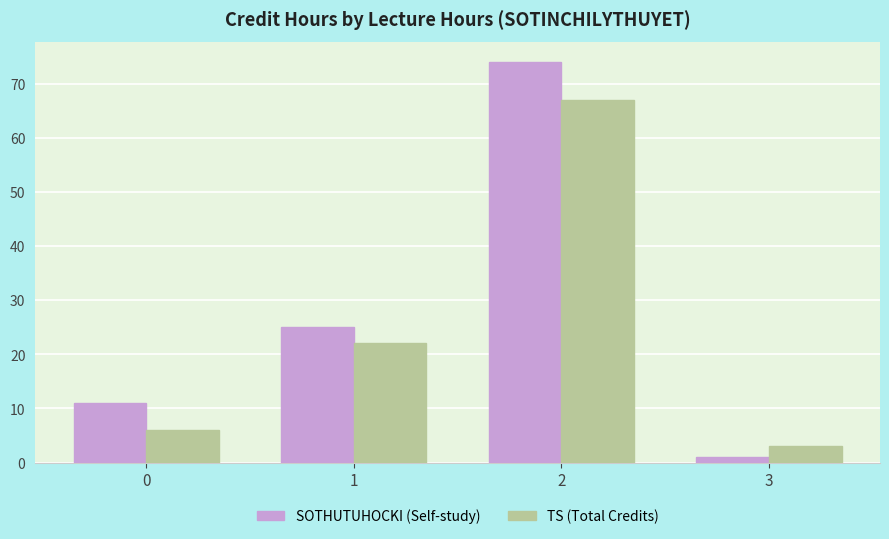

Count the number of data series in this chart.

2